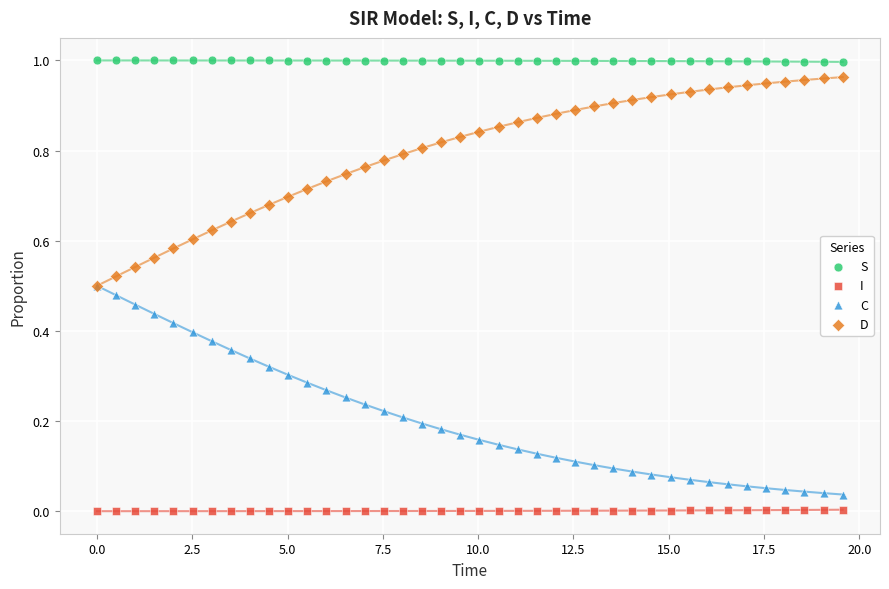

Which series contains the highest Y value?

S